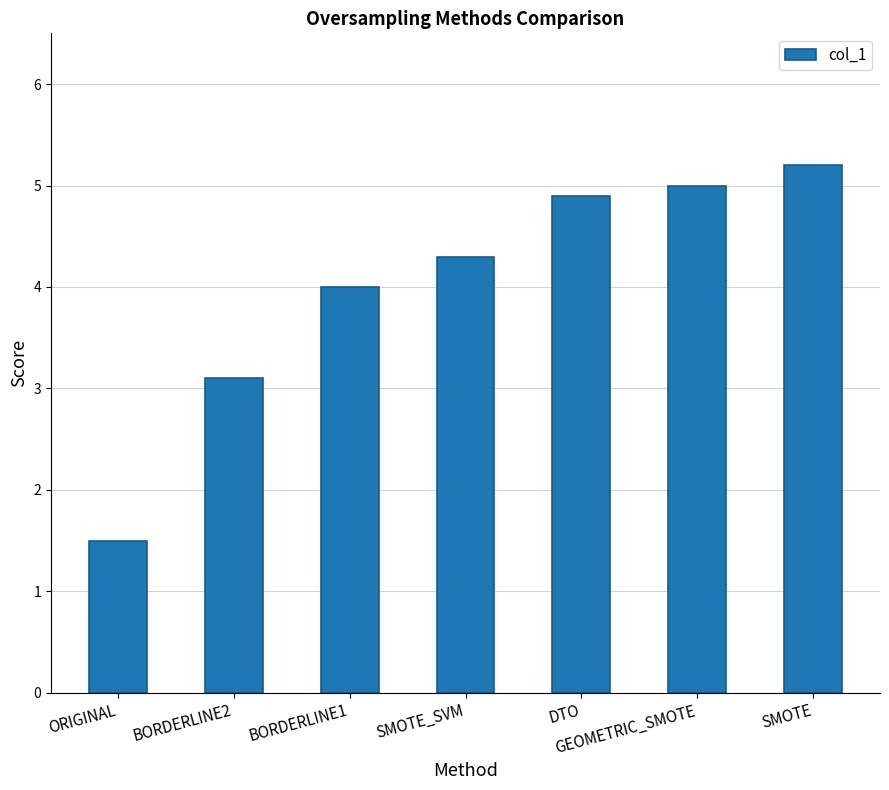

What is the average value?

4.0